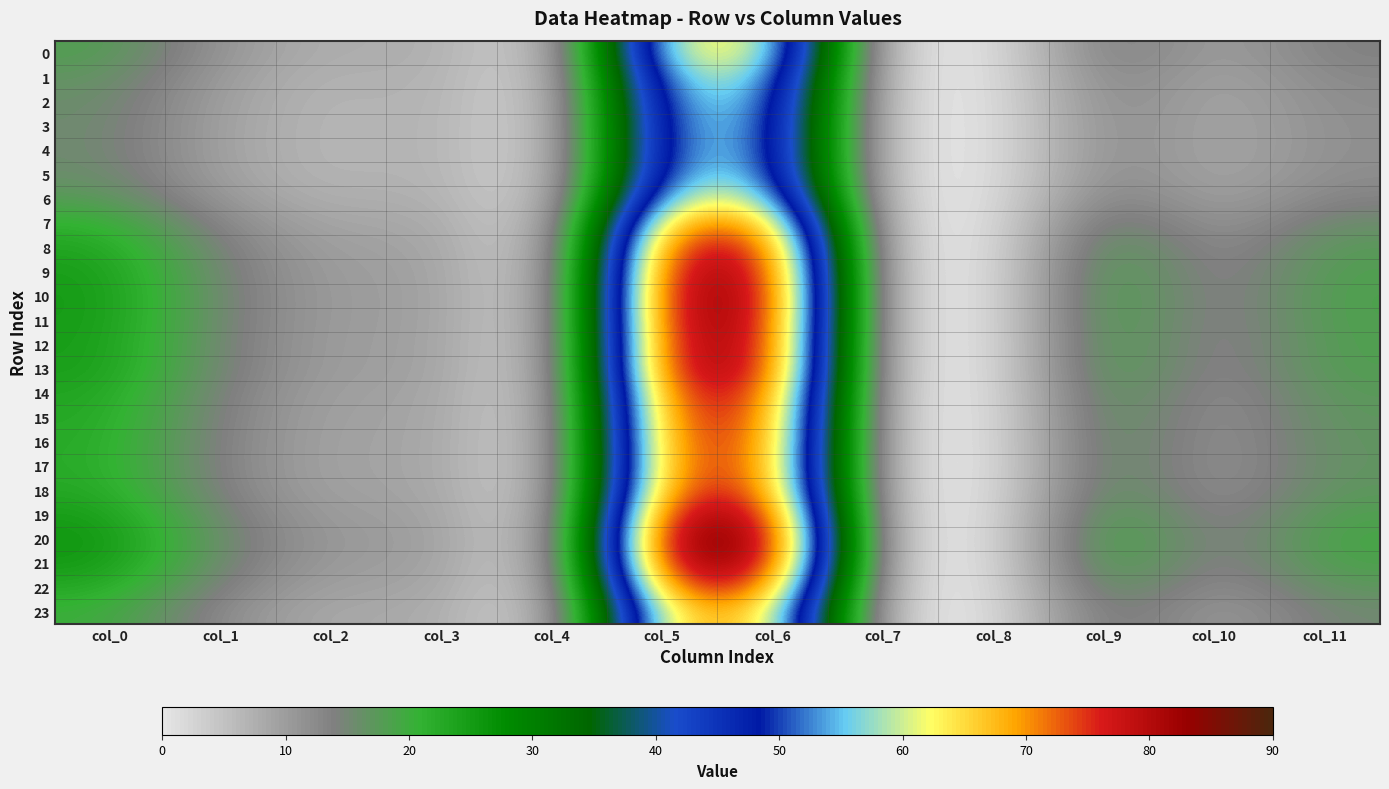

Reading left to right, what are all the values shown in this chart?

0: col_0=18.3	col_1=10.8	col_2=7.2	col_3=8.4	col_4=0.0	col_5=63.1	col_6=63.9	col_7=0.0	col_8=0.0	col_9=15.6	col_10=8.9	col_11=13.9
1: col_0=16.9	col_1=9.9	col_2=6.6	col_3=8.0	col_4=0.0	col_5=59.0	col_6=60.0	col_7=0.0	col_8=0.0	col_9=14.4	col_10=8.4	col_11=12.8
2: col_0=16.0	col_1=9.4	col_2=6.3	col_3=7.8	col_4=0.0	col_5=56.4	col_6=57.5	col_7=0.0	col_8=0.0	col_9=13.6	col_10=8.2	col_11=12.2
3: col_0=15.6	col_1=9.2	col_2=6.2	col_3=7.8	col_4=0.0	col_5=55.3	col_6=56.4	col_7=0.0	col_8=0.0	col_9=13.3	col_10=8.1	col_11=11.9
4: col_0=15.6	col_1=9.1	col_2=6.2	col_3=7.7	col_4=0.0	col_5=55.1	col_6=56.3	col_7=0.0	col_8=0.0	col_9=13.2	col_10=8.0	col_11=11.9
5: col_0=16.0	col_1=9.4	col_2=6.3	col_3=7.8	col_4=0.0	col_5=56.4	col_6=57.5	col_7=0.0	col_8=0.0	col_9=13.6	col_10=8.2	col_11=12.2
6: col_0=17.9	col_1=10.5	col_2=7.0	col_3=8.3	col_4=0.0	col_5=61.7	col_6=62.6	col_7=0.0	col_8=0.0	col_9=15.2	col_10=8.7	col_11=13.5
7: col_0=21.3	col_1=12.5	col_2=8.2	col_3=9.1	col_4=0.0	col_5=71.5	col_6=72.0	col_7=0.0	col_8=0.0	col_9=18.0	col_10=9.8	col_11=15.9
8: col_0=23.6	col_1=13.9	col_2=9.1	col_3=9.7	col_4=0.0	col_5=78.4	col_6=78.7	col_7=0.0	col_8=0.0	col_9=20.0	col_10=10.8	col_11=17.6
9: col_0=24.7	col_1=14.6	col_2=9.5	col_3=10.0	col_4=0.0	col_5=81.5	col_6=81.7	col_7=0.0	col_8=0.0	col_9=20.9	col_10=11.3	col_11=18.4
10: col_0=25.1	col_1=14.8	col_2=9.6	col_3=10.1	col_4=0.0	col_5=82.7	col_6=82.9	col_7=0.0	col_8=0.0	col_9=21.3	col_10=11.4	col_11=18.6
11: col_0=25.0	col_1=14.8	col_2=9.6	col_3=10.1	col_4=0.0	col_5=82.4	col_6=82.6	col_7=0.0	col_8=0.0	col_9=21.2	col_10=11.4	col_11=18.6
12: col_0=24.8	col_1=14.6	col_2=9.5	col_3=10.0	col_4=0.0	col_5=81.6	col_6=81.8	col_7=0.0	col_8=0.0	col_9=21.0	col_10=11.3	col_11=18.4
13: col_0=24.6	col_1=14.5	col_2=9.4	col_3=10.0	col_4=0.0	col_5=81.1	col_6=81.3	col_7=0.0	col_8=0.0	col_9=20.8	col_10=11.2	col_11=18.3
14: col_0=23.6	col_1=13.9	col_2=9.1	col_3=9.7	col_4=0.0	col_5=78.2	col_6=78.5	col_7=0.0	col_8=0.0	col_9=20.0	col_10=10.8	col_11=17.6
15: col_0=23.0	col_1=13.5	col_2=8.9	col_3=9.5	col_4=0.0	col_5=76.4	col_6=76.8	col_7=0.0	col_8=0.0	col_9=19.5	col_10=10.5	col_11=17.1
16: col_0=22.6	col_1=13.3	col_2=8.7	col_3=9.4	col_4=0.0	col_5=75.4	col_6=75.8	col_7=0.0	col_8=0.0	col_9=19.2	col_10=10.4	col_11=16.9
17: col_0=22.5	col_1=13.2	col_2=8.7	col_3=9.4	col_4=0.0	col_5=75.0	col_6=75.5	col_7=0.0	col_8=0.0	col_9=19.1	col_10=10.3	col_11=16.8
18: col_0=23.0	col_1=13.6	col_2=8.9	col_3=9.6	col_4=0.0	col_5=76.6	col_6=77.0	col_7=0.0	col_8=0.0	col_9=19.5	col_10=10.5	col_11=17.2
19: col_0=24.8	col_1=14.7	col_2=9.5	col_3=10.0	col_4=0.0	col_5=81.8	col_6=82.1	col_7=0.0	col_8=0.0	col_9=21.0	col_10=11.3	col_11=18.4
20: col_0=26.0	col_1=15.4	col_2=10.0	col_3=10.3	col_4=0.0	col_5=85.2	col_6=85.4	col_7=0.0	col_8=0.0	col_9=22.0	col_10=11.8	col_11=19.3
21: col_0=25.4	col_1=15.0	col_2=9.7	col_3=10.2	col_4=0.0	col_5=83.4	col_6=83.6	col_7=0.0	col_8=0.0	col_9=21.5	col_10=11.6	col_11=18.8
22: col_0=23.0	col_1=13.5	col_2=8.9	col_3=9.6	col_4=0.0	col_5=76.5	col_6=76.9	col_7=0.0	col_8=0.0	col_9=19.5	col_10=10.5	col_11=17.1
23: col_0=20.4	col_1=11.9	col_2=7.9	col_3=8.9	col_4=0.0	col_5=68.9	col_6=69.5	col_7=0.0	col_8=0.0	col_9=17.3	col_10=9.5	col_11=15.3